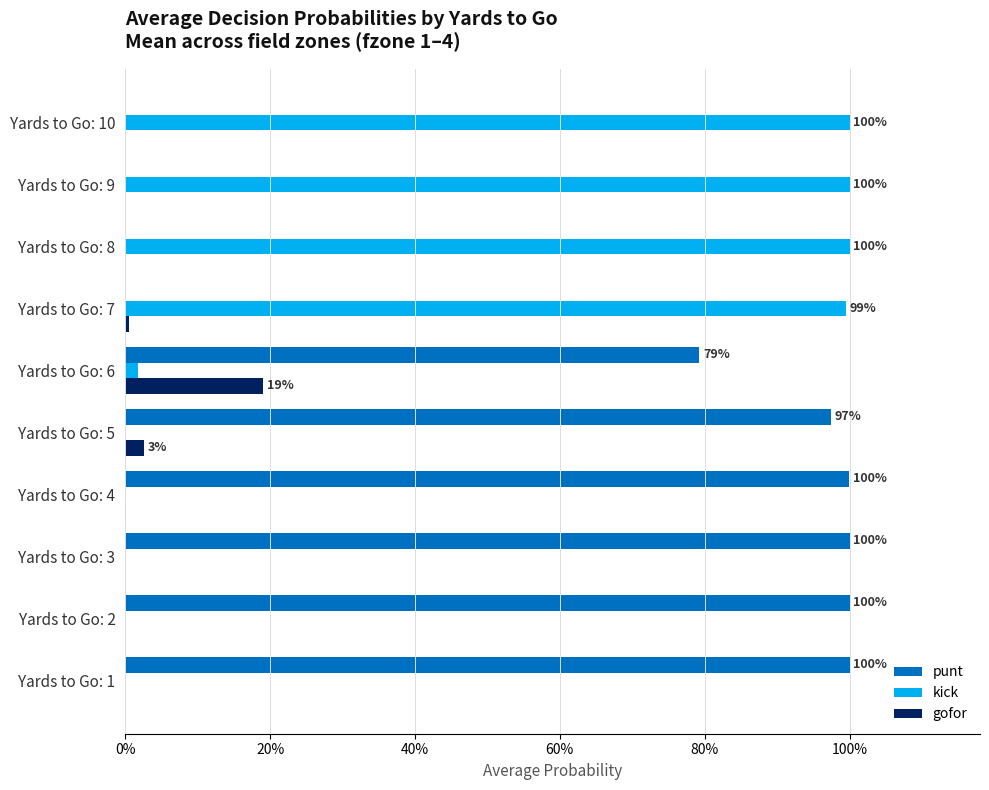

What are all the series names shown in the legend?

punt, kick, gofor